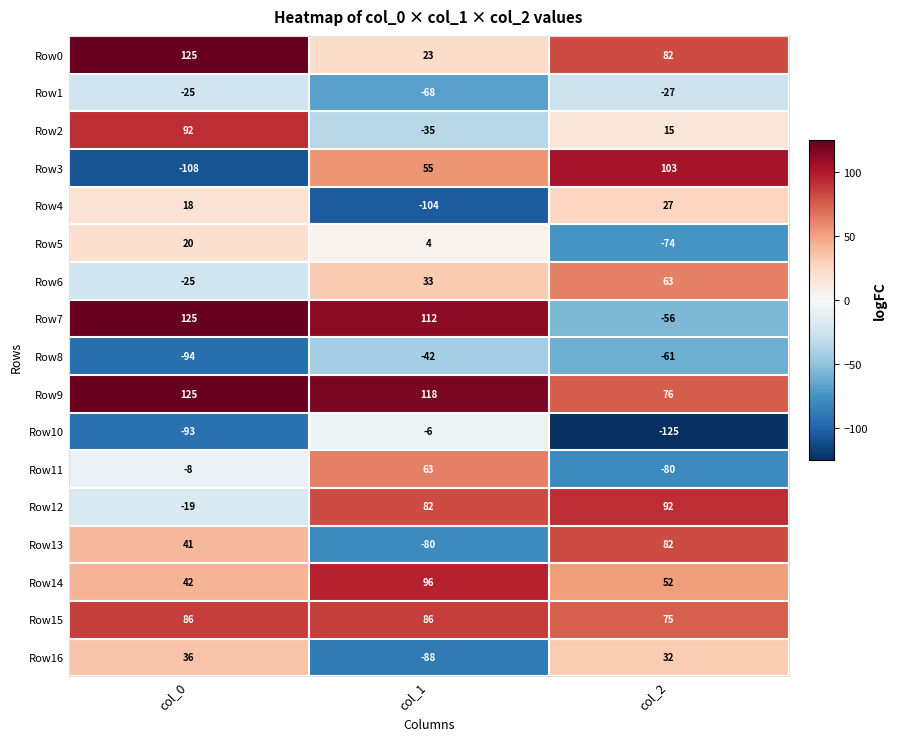

Rank the categories by Row8 value from lowest to highest.

col_0, col_2, col_1